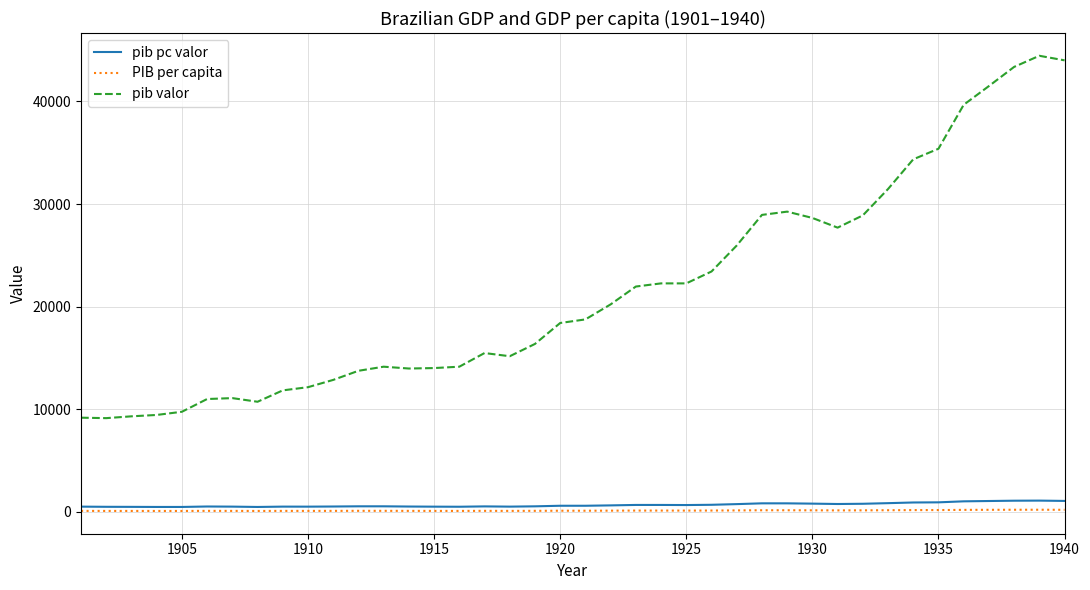

Which series has the largest range (max minus min)?

pib valor